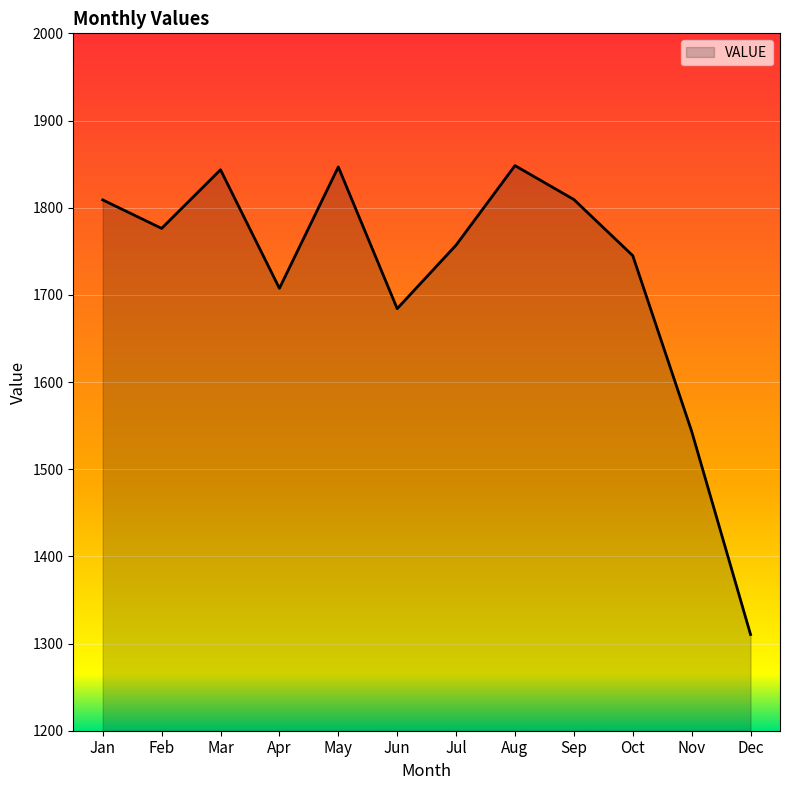

Where does the data first go above 1776?

Jan